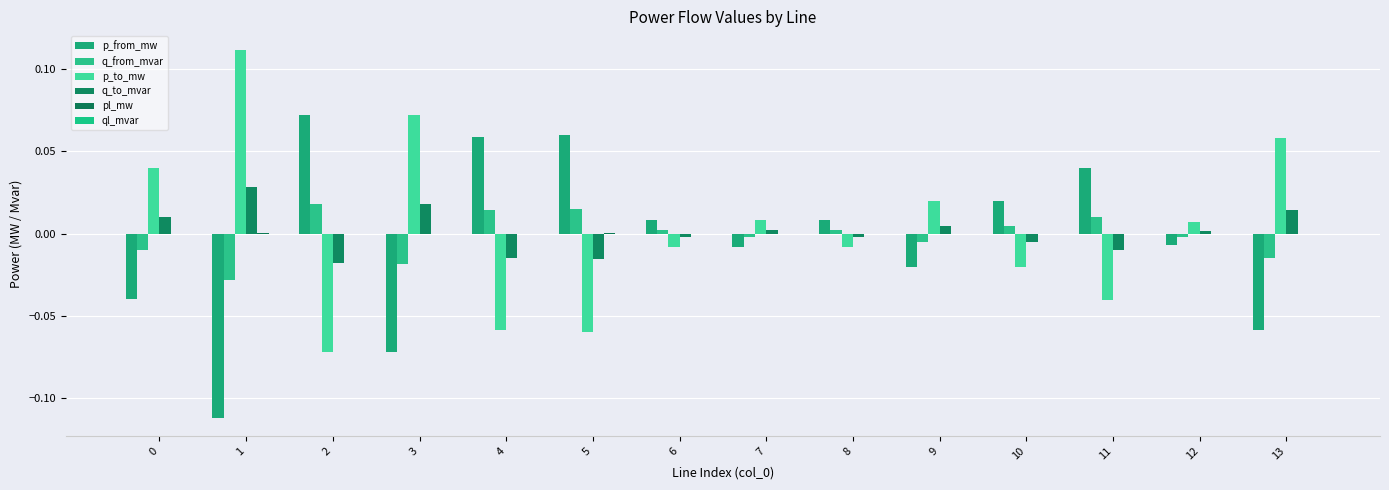

Which series has the largest range (max minus min)?

p_to_mw